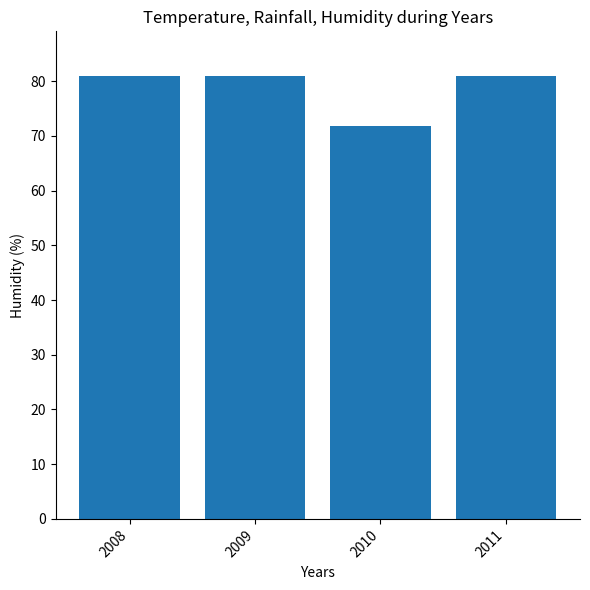

The chart shows a value of 15.4 at 2010. True or false?

False